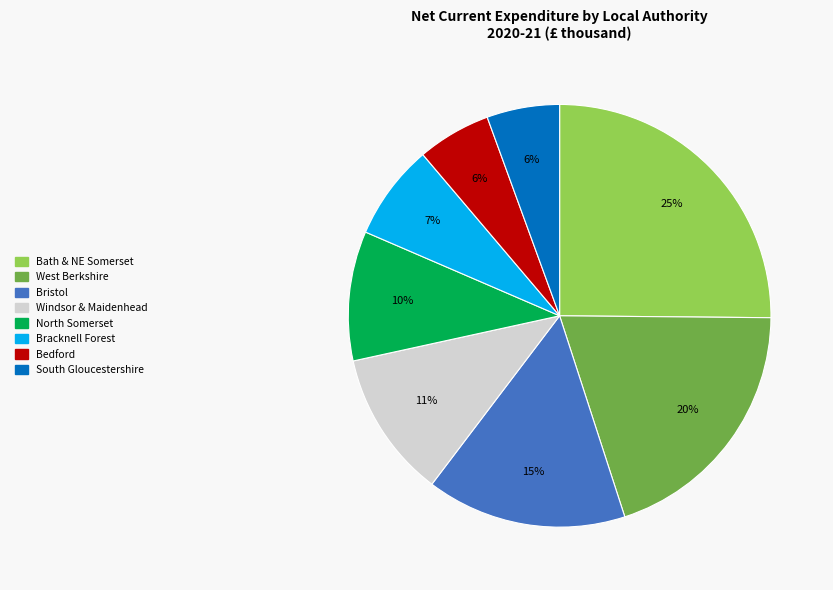

To the nearest percent, what is the average slice percentage?

12%